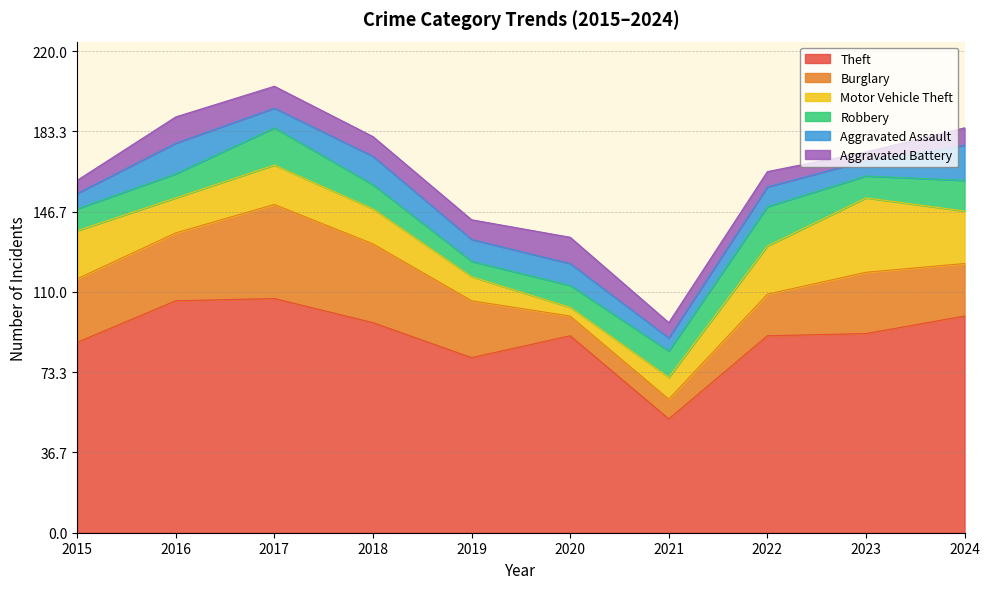

Where is the first local maximum for Theft?

2017